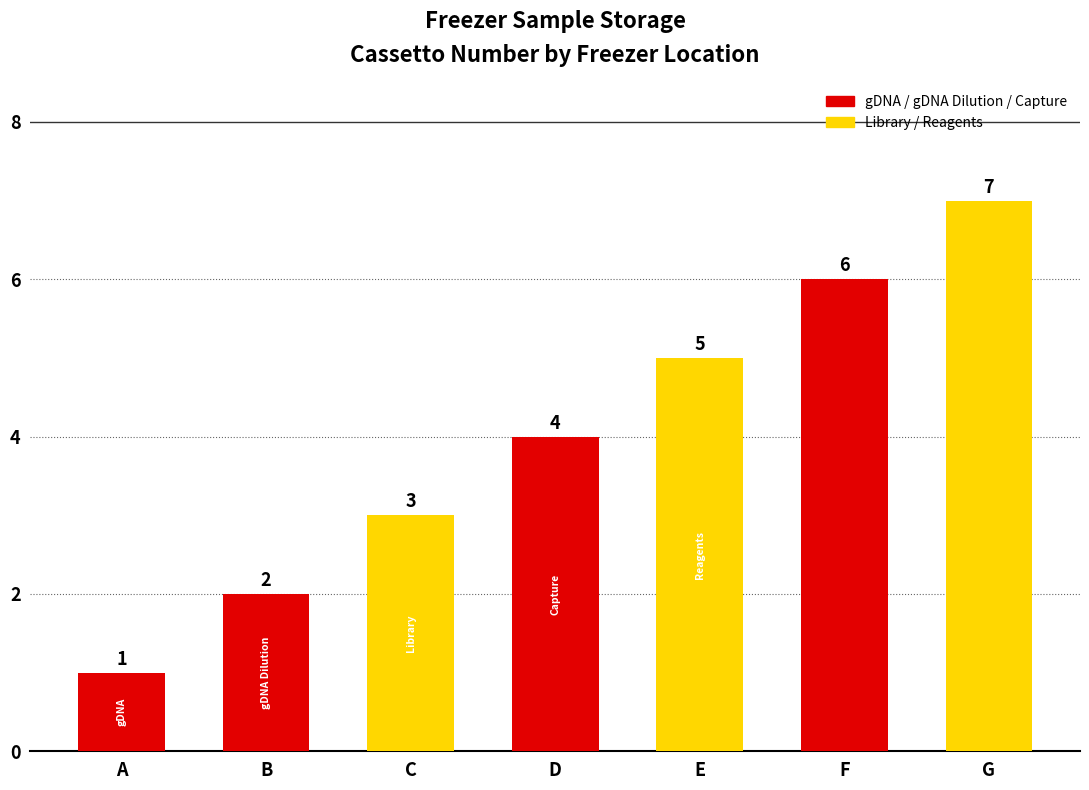

List the labels in order of value, largest first.

G, F, E, D, C, B, A